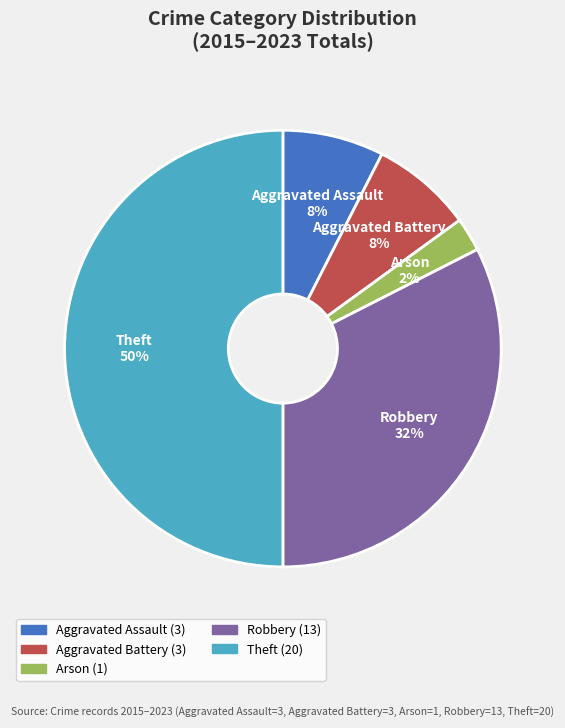

Count the number of slices in the pie.

5